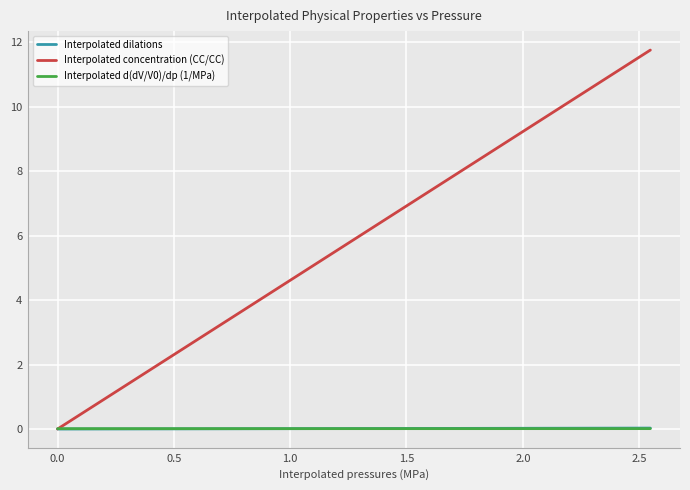

What is the greatest value displayed?

11.8